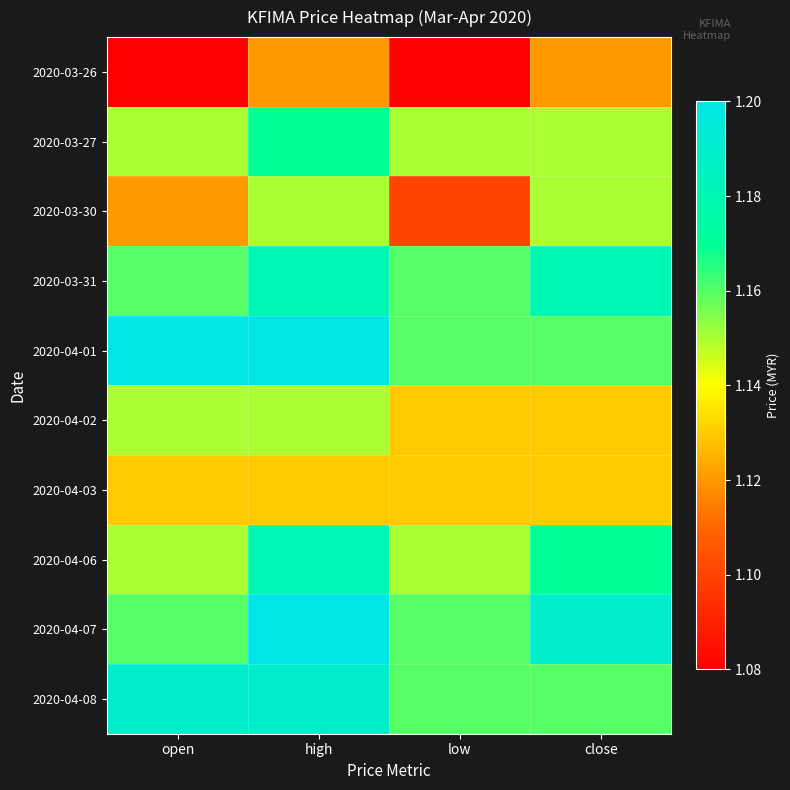

Reading left to right, what are all the values shown in this chart?

2020-03-26: open=1.1	high=1.1	low=1.1	close=1.1
2020-03-27: open=1.1	high=1.2	low=1.1	close=1.1
2020-03-30: open=1.1	high=1.1	low=1.1	close=1.1
2020-03-31: open=1.2	high=1.2	low=1.2	close=1.2
2020-04-01: open=1.2	high=1.2	low=1.2	close=1.2
2020-04-02: open=1.1	high=1.1	low=1.1	close=1.1
2020-04-03: open=1.1	high=1.1	low=1.1	close=1.1
2020-04-06: open=1.1	high=1.2	low=1.1	close=1.2
2020-04-07: open=1.2	high=1.2	low=1.2	close=1.2
2020-04-08: open=1.2	high=1.2	low=1.2	close=1.2